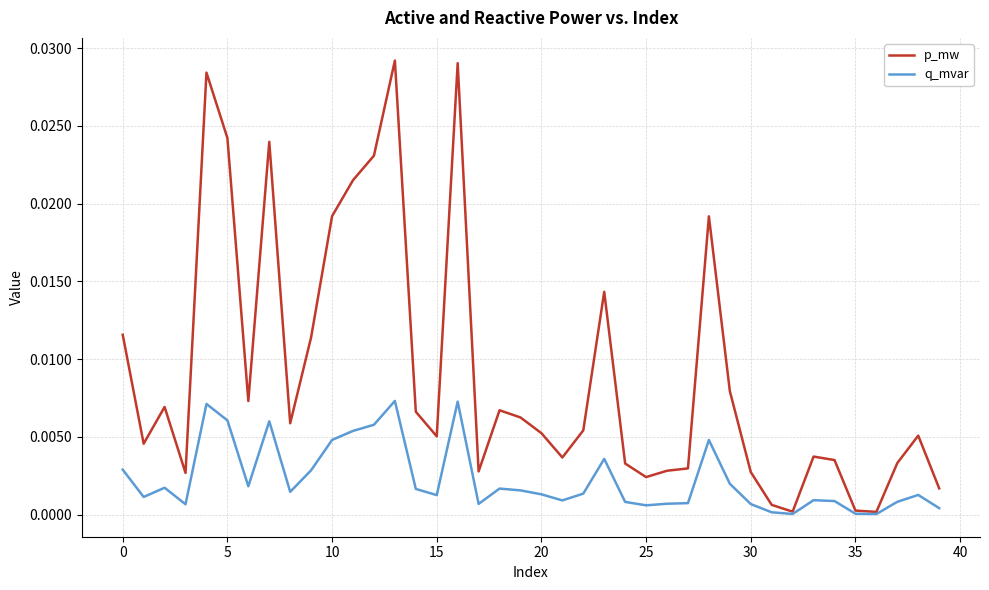

Which series has the largest range (max minus min)?

p_mw